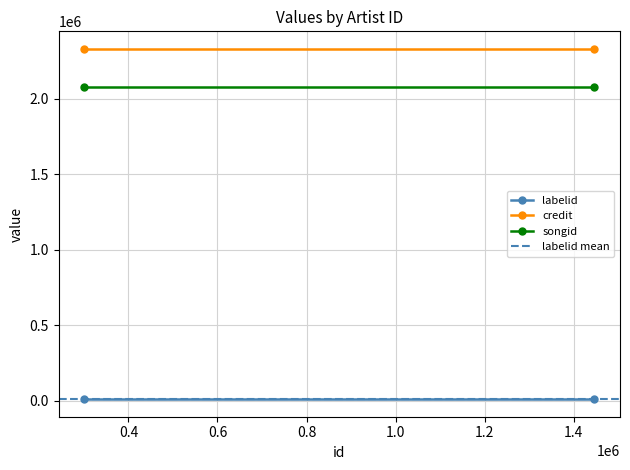

What is the average value of the labelid series?

10622